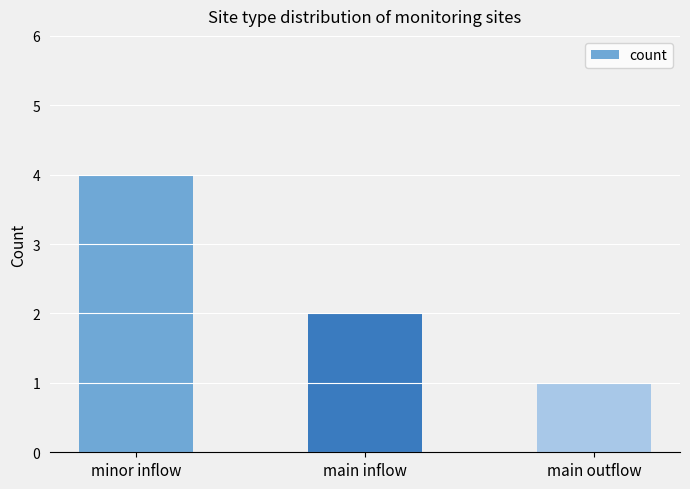

Reading right to left, list all the values displayed in this chart.

main outflow=1	main inflow=2	minor inflow=4